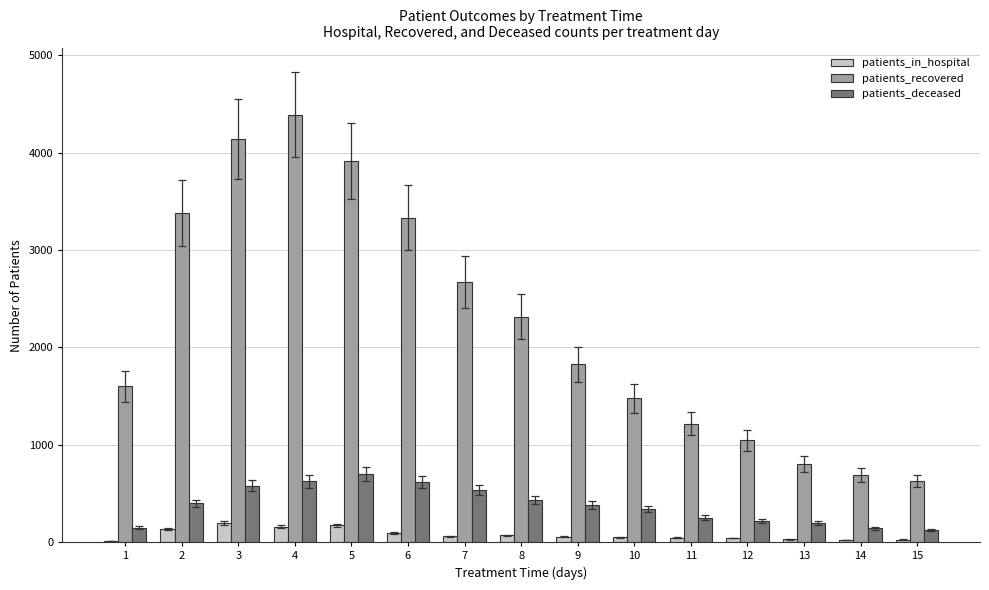

What is the highest value of the patients_in_hospital series?

196